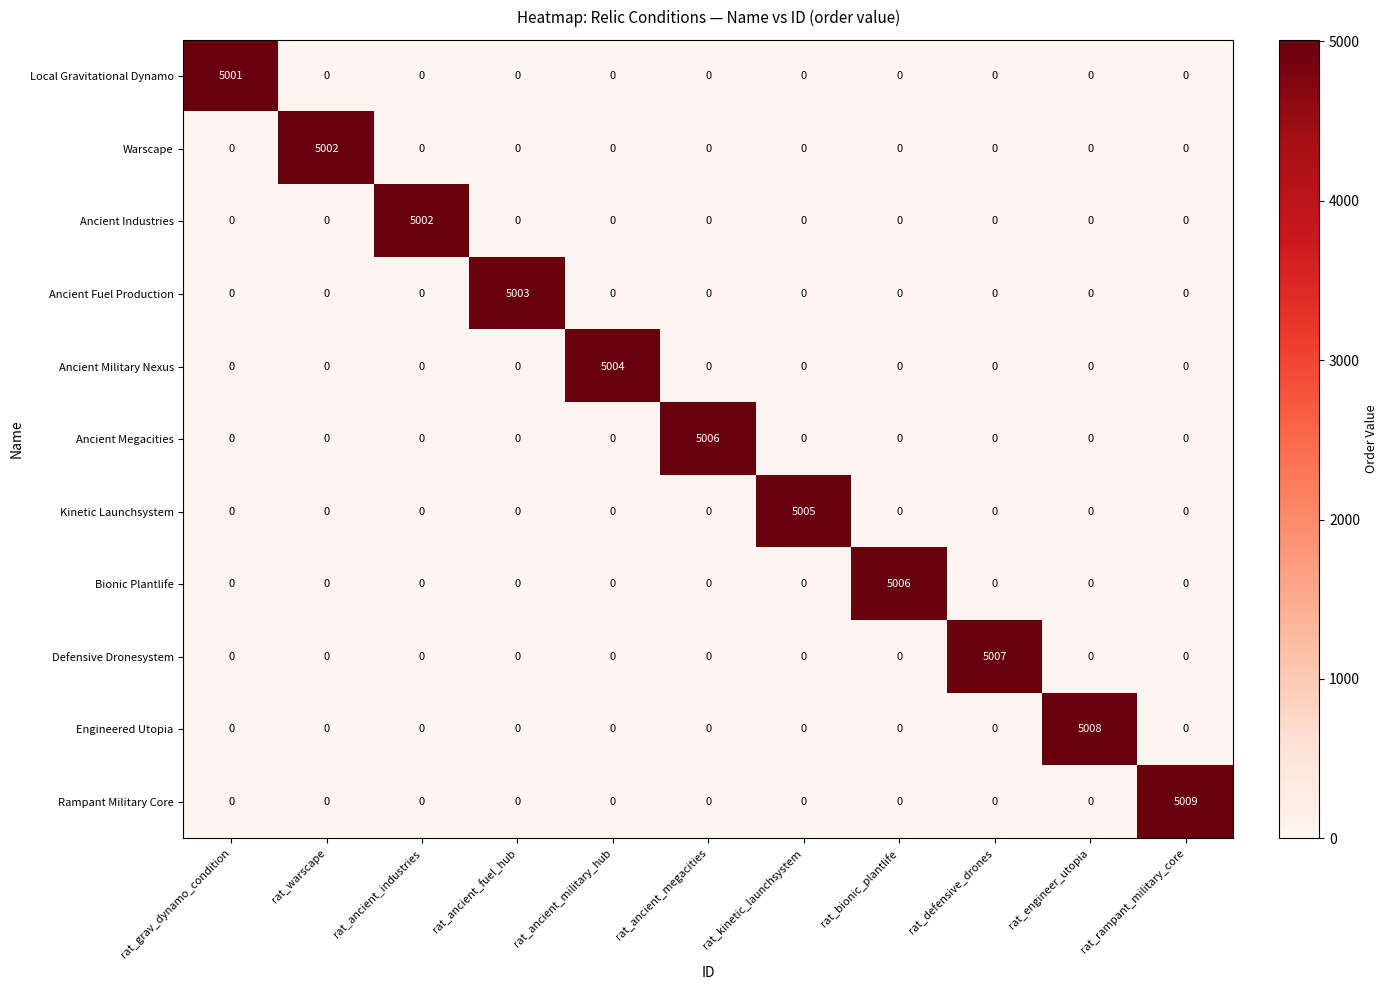

At how many categories does at least one series exceed 1409?

11